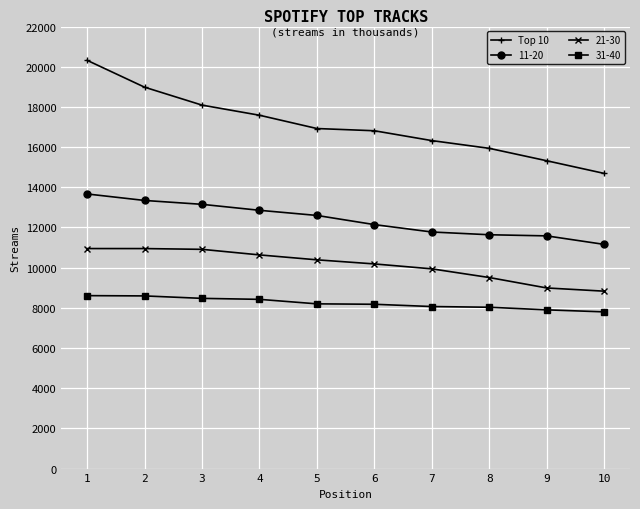

How many data points in 11-20 are less than 12599?

5